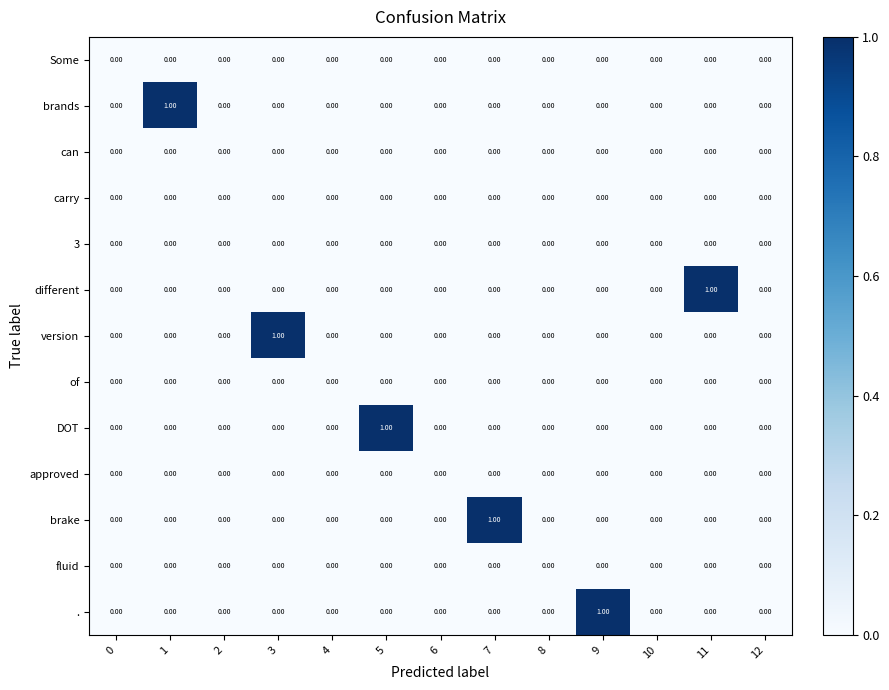

Is the value of brands at 1 greater than the value of version at 7?

Yes